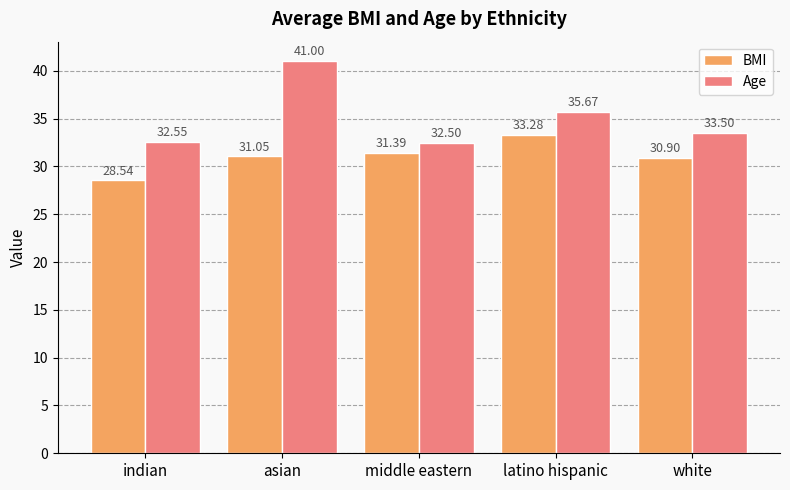

Where does the BMI series first go above 31?

asian